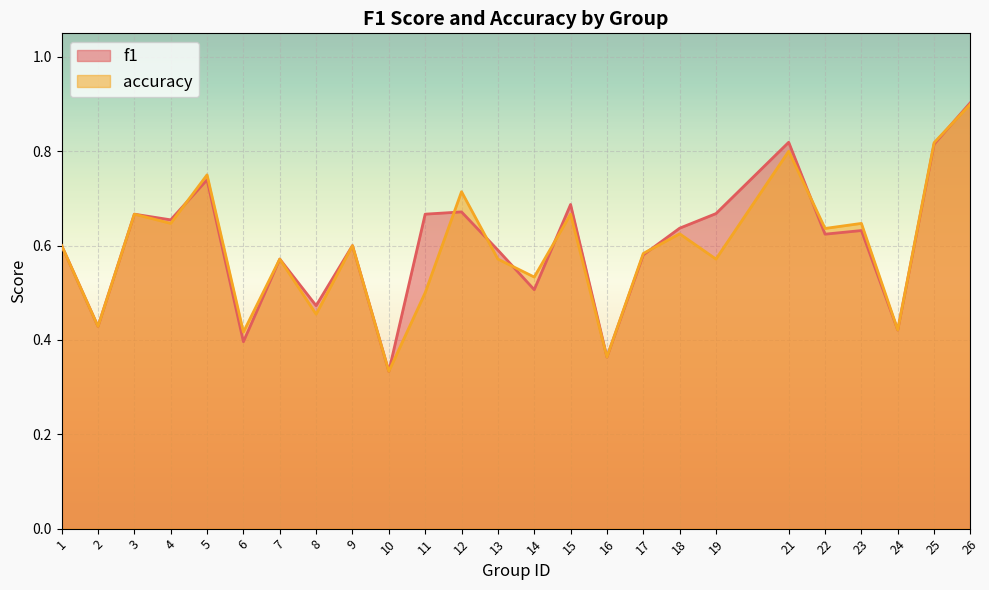

What is the difference between the maximum and minimum values in the f1 series?

0.6